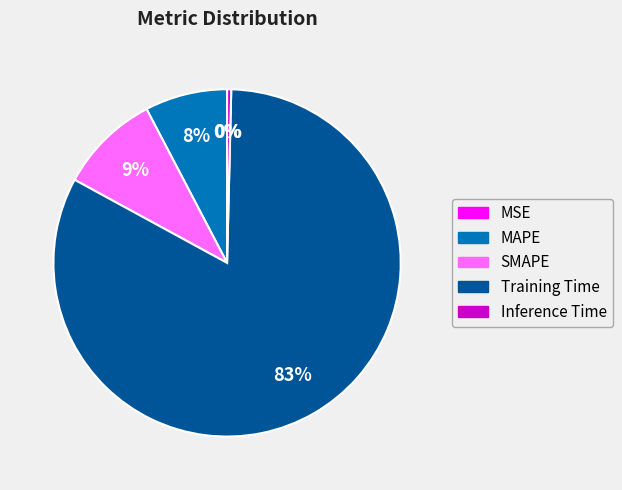

Which category has the biggest portion of the pie?

Training Time